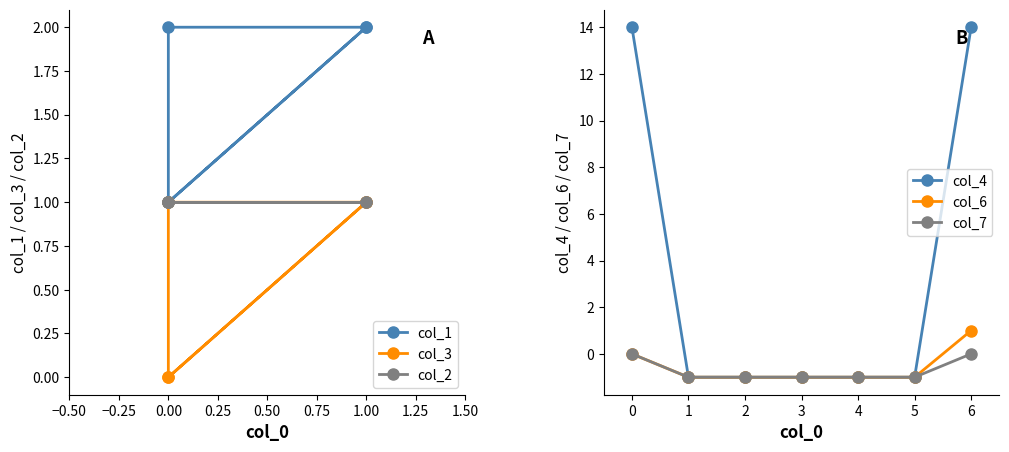

At which label does col_6 reach its peak?

6